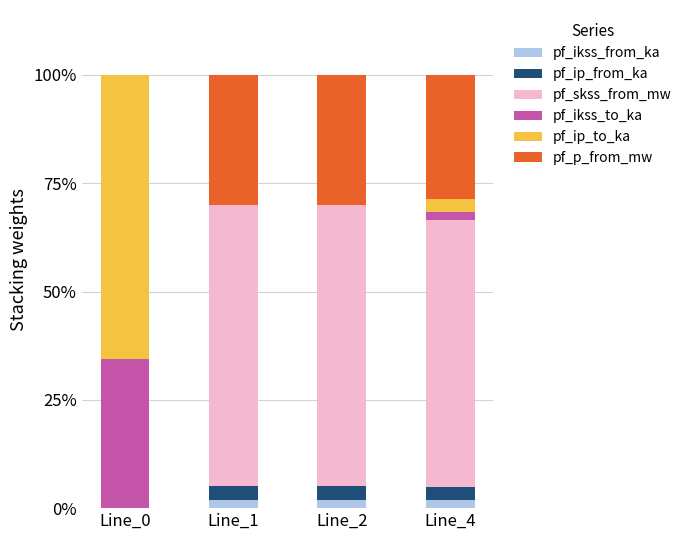

Which series has the largest total across all categories?

pf_skss_from_mw